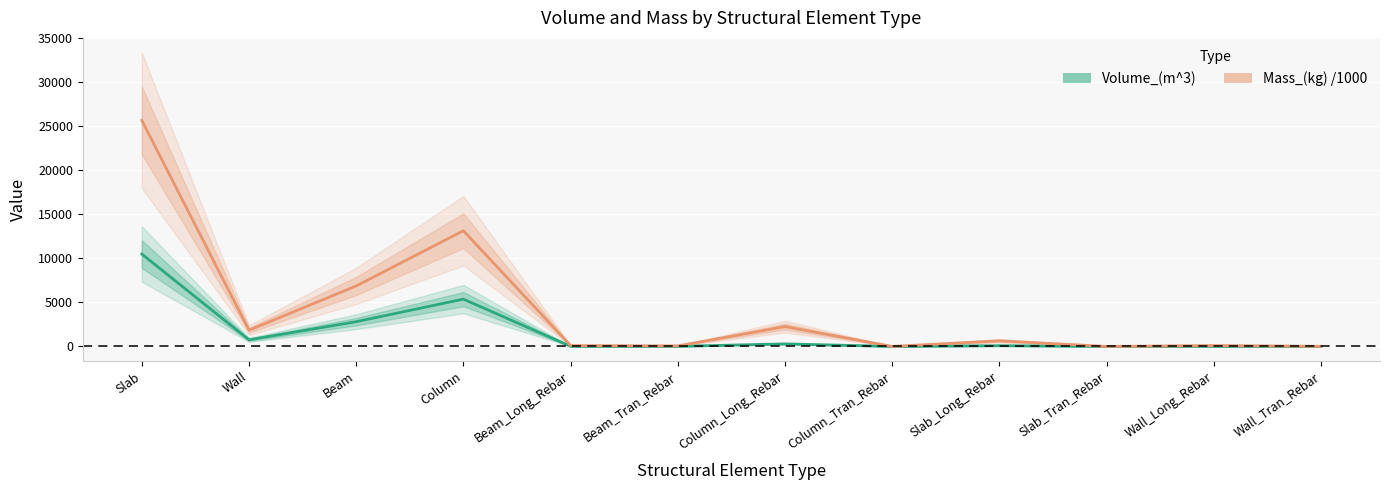

How many series are shown in this chart?

2